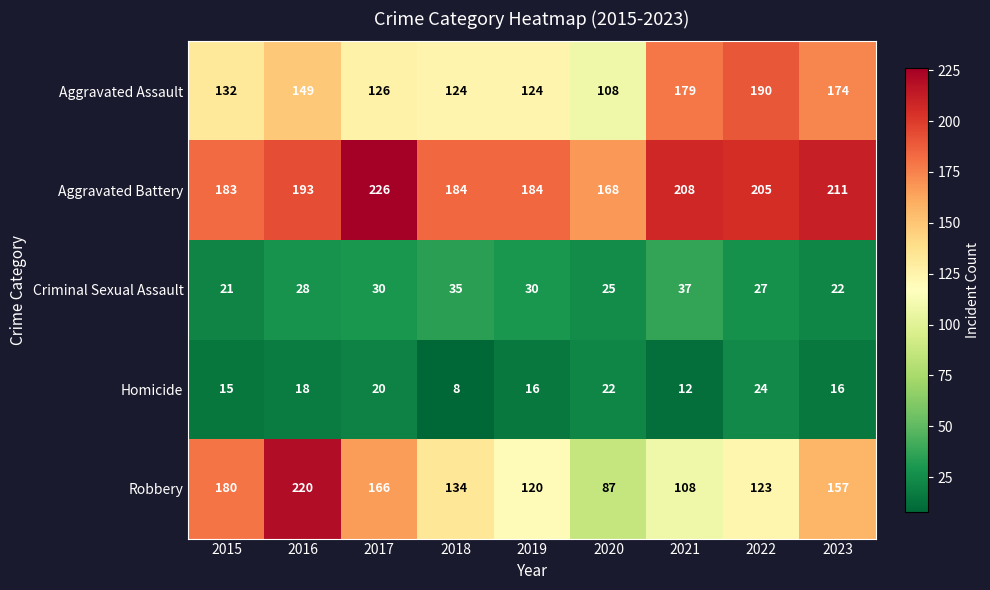

At which category is the sum across all series the highest?

2016